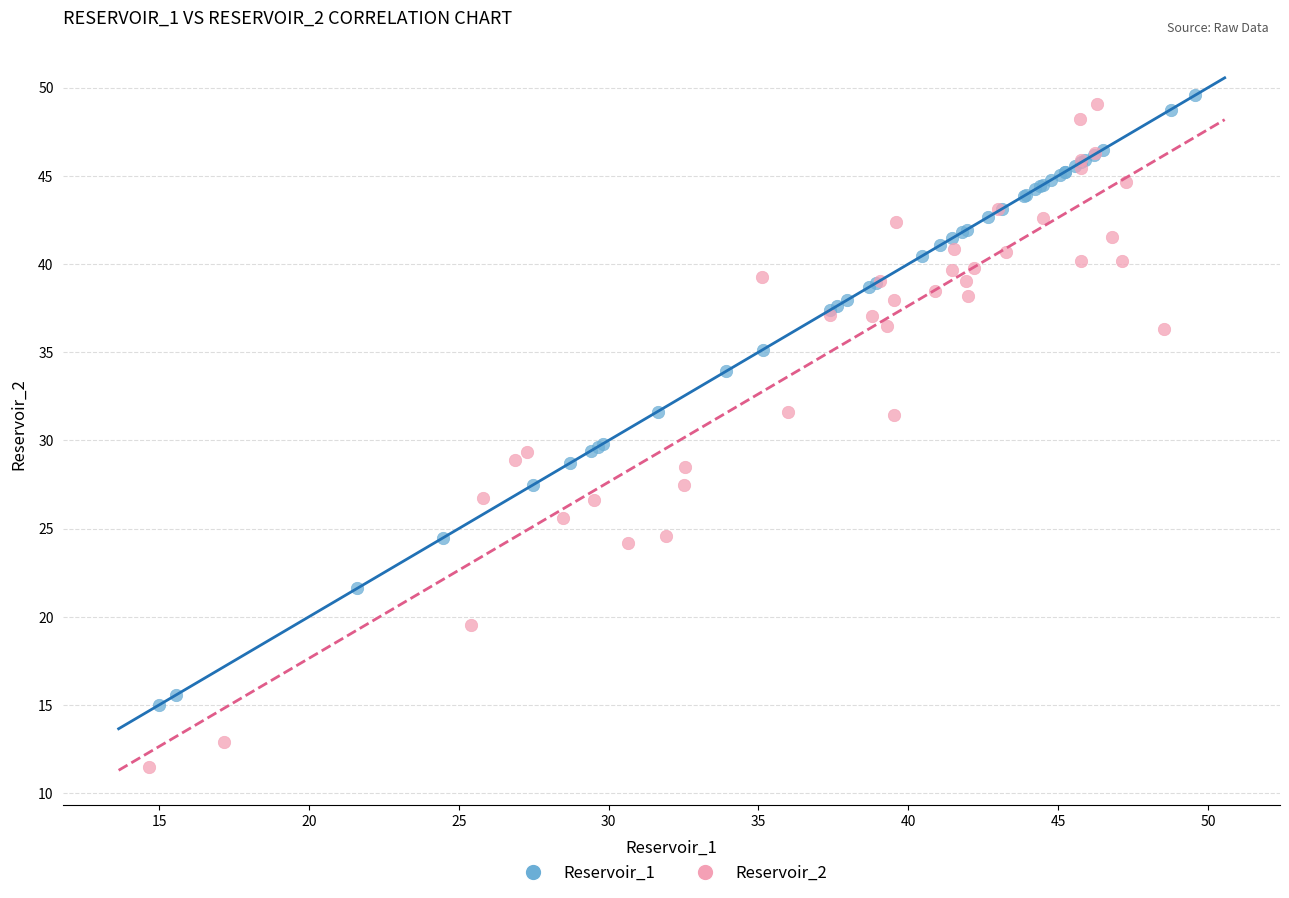

Which series contains the lowest Y value?

Reservoir_2